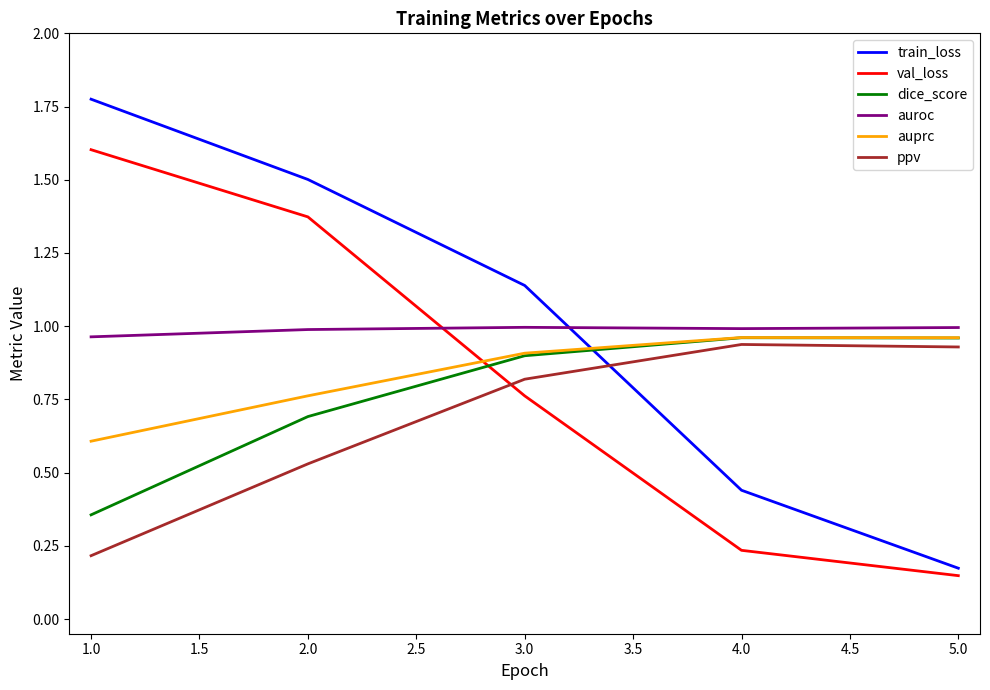

The dice_score series shows 1.3 at 5.0. True or false?

False